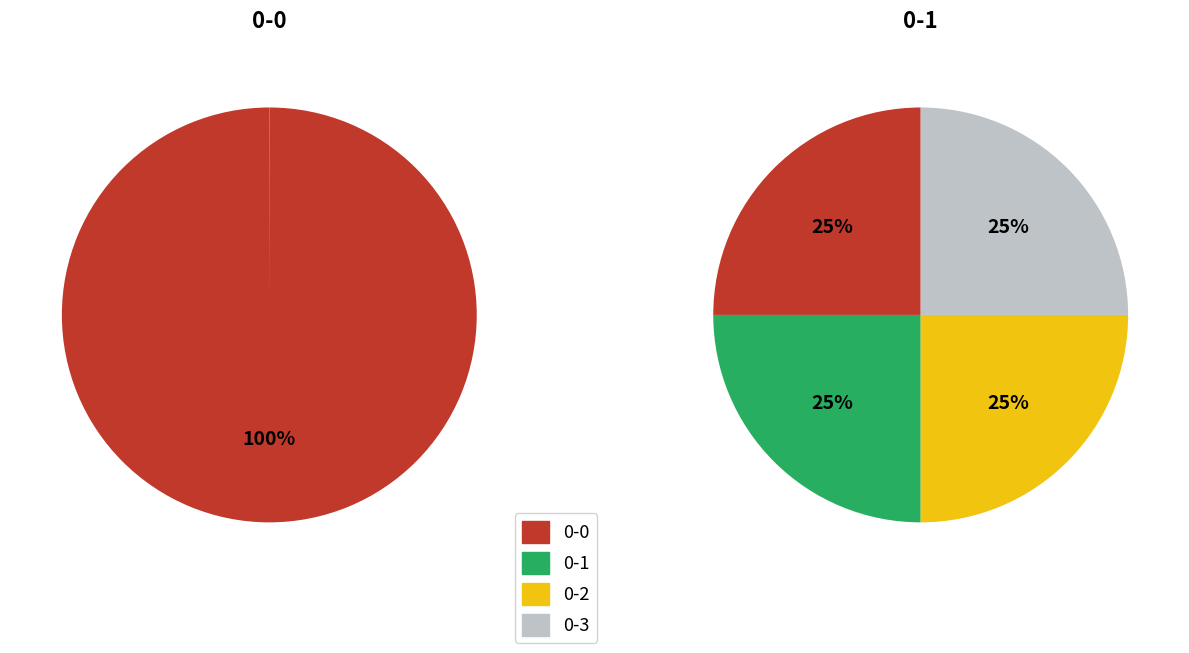

The 0-0 slice represents 100% of the pie. True or false?

True